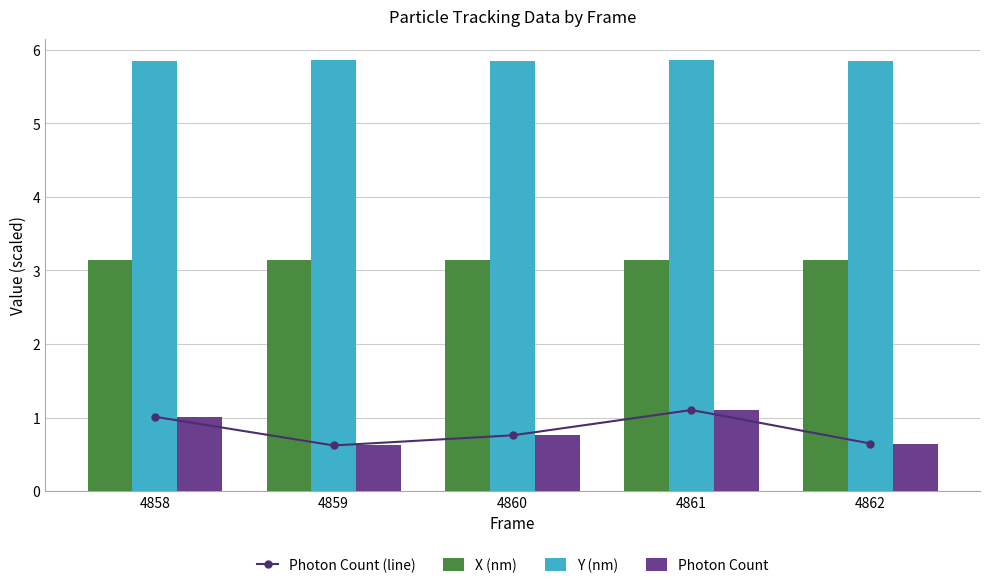

At which label is Y (nm) closest to 5?

4862